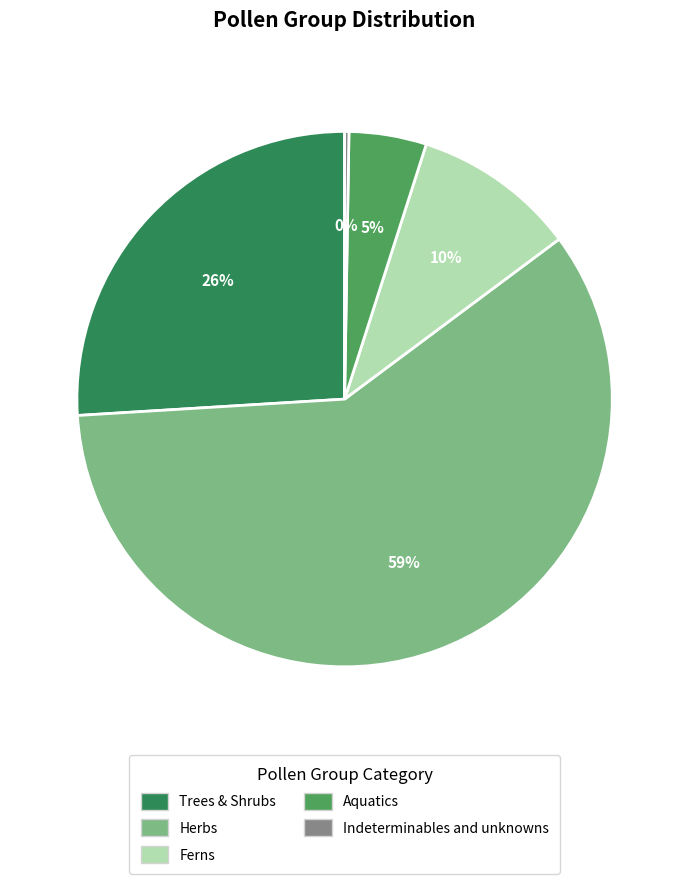

Is it true that Trees & Shrubs is 14% of the pie?

False